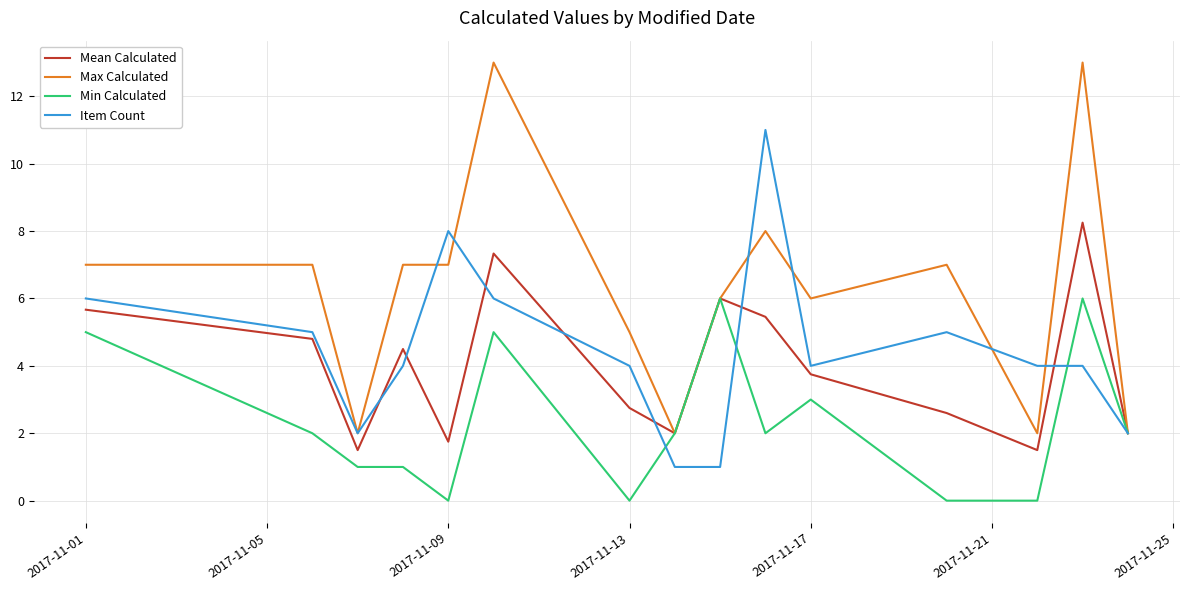

Rank the series by their maximum value, from lowest to highest.

Min Calculated, Mean Calculated, Item Count, Max Calculated